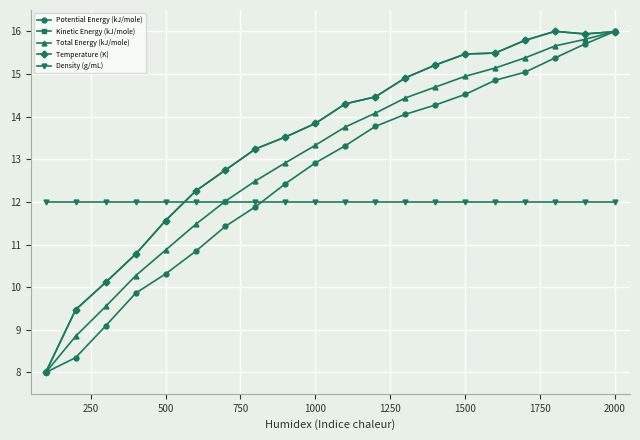

What is the value of the Temperature (K) point at the 1st from the left?

8.0